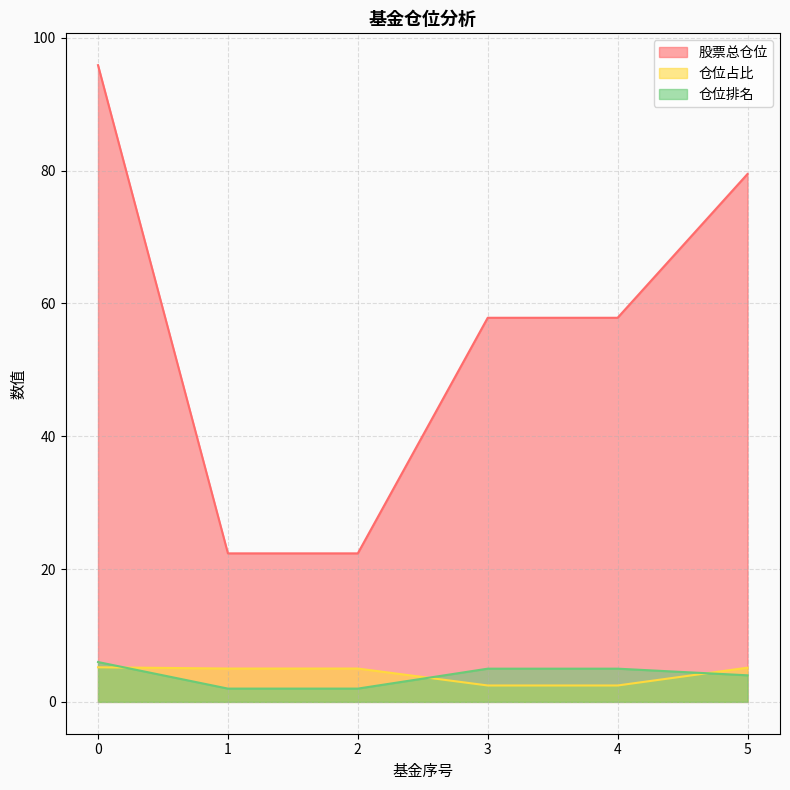

The 仓位排名 series shows 0.5 at 1. True or false?

False